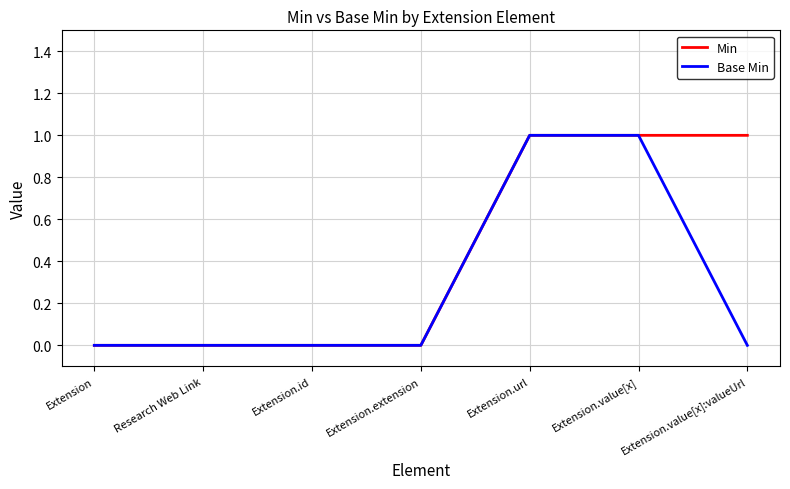

How many series are shown in this chart?

2